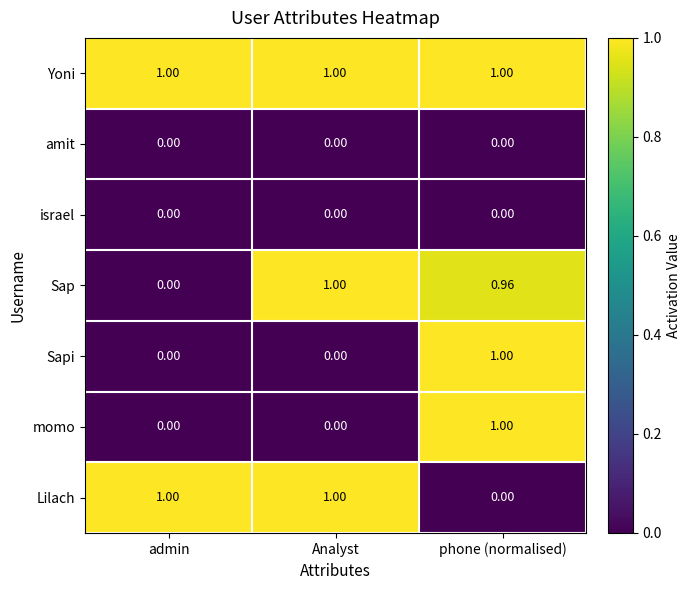

Is the value of israel at Analyst greater than the value of momo at phone (normalised)?

No